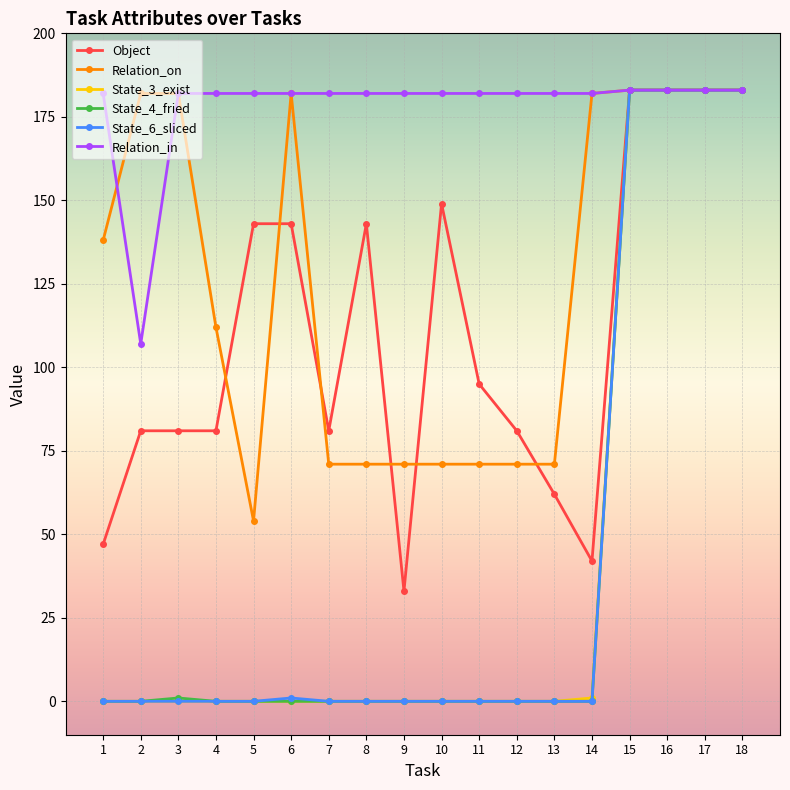

What is the maximum value for Relation_in?

183